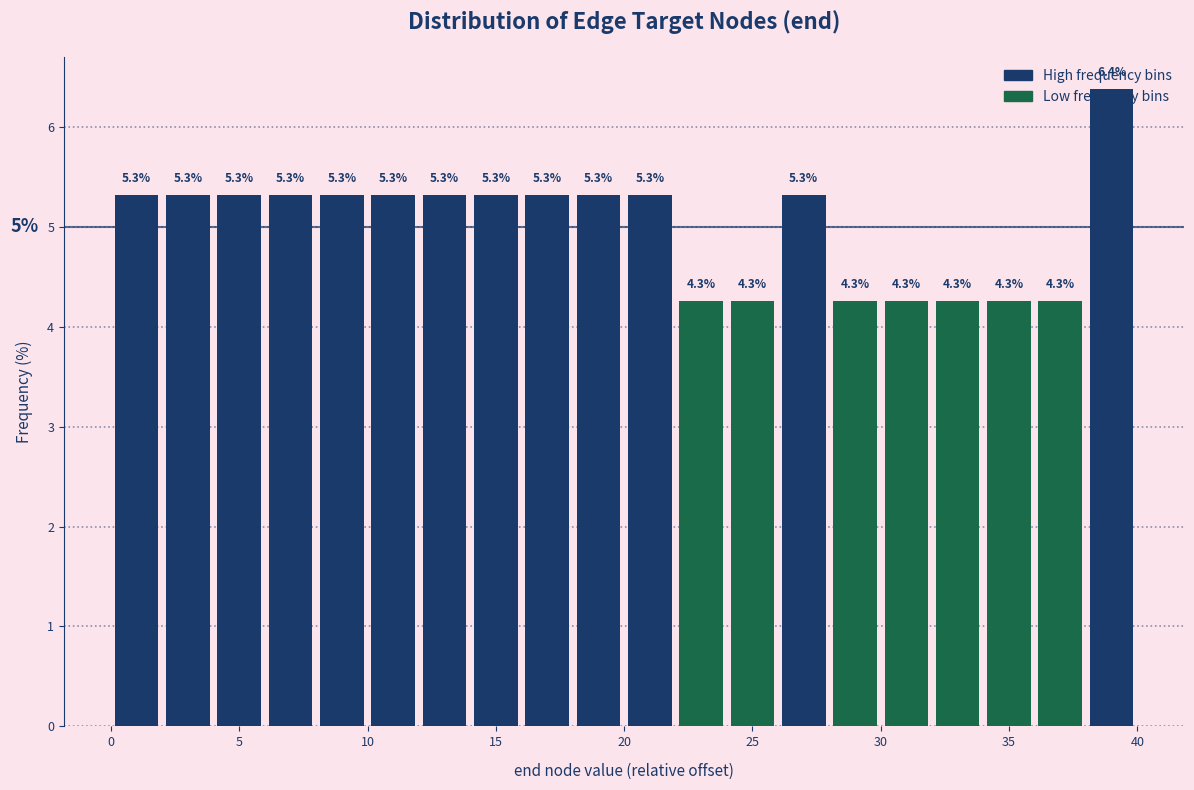

Over which range of the x-axis is the bar tallest?

38 to 40